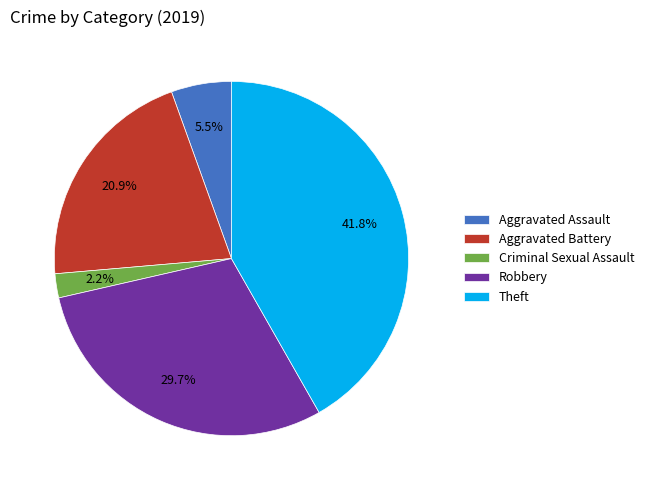

Does Robbery account for over 50% of the chart?

No